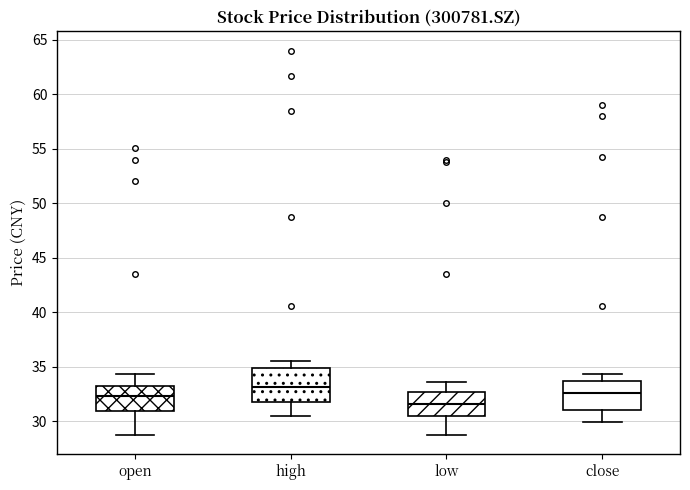

Which box has the highest median line?

high